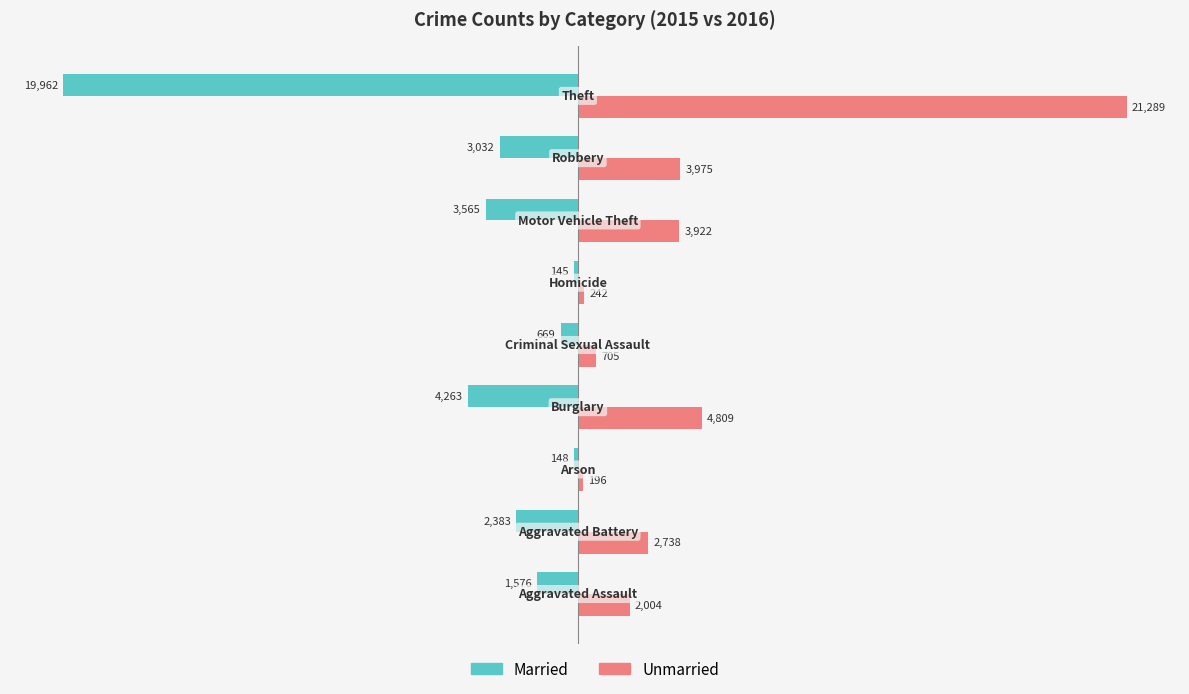

Which series has the widest spread of values?

Unmarried